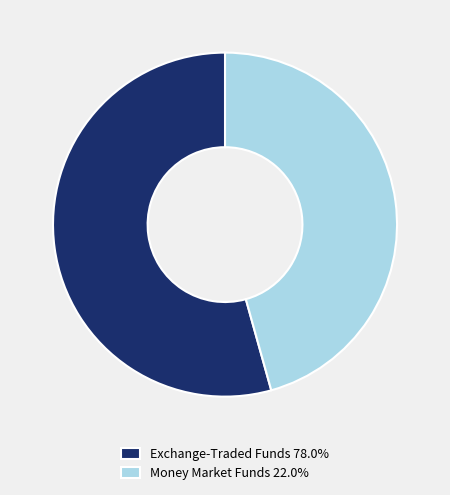

Is the sum of Money Market Funds 22.0% and Exchange-Traded Funds 78.0% greater than half?

Yes